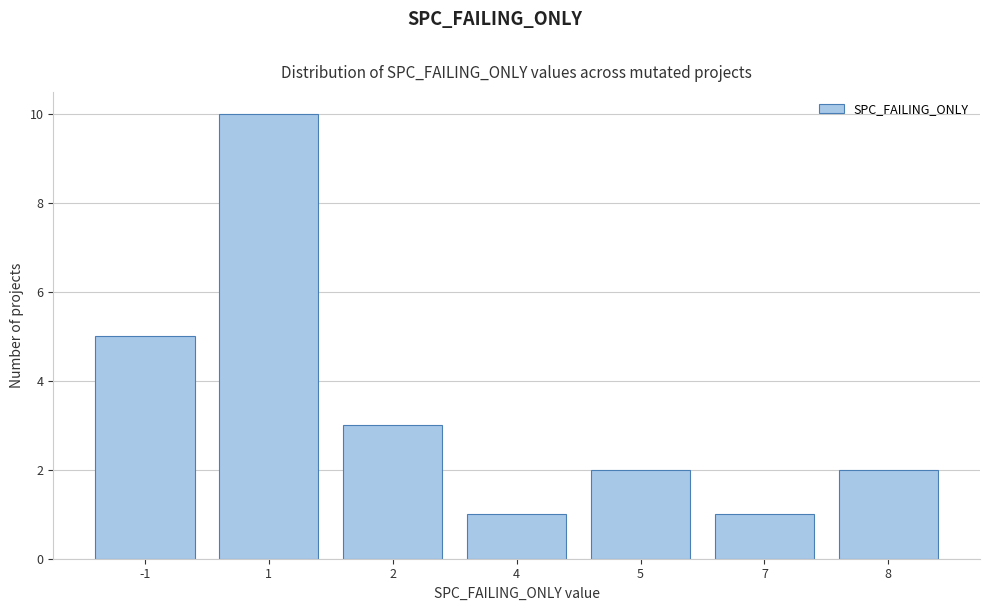

Reading left to right, transcribe all the data shown in this chart.

5	10	3	1	2	1	2